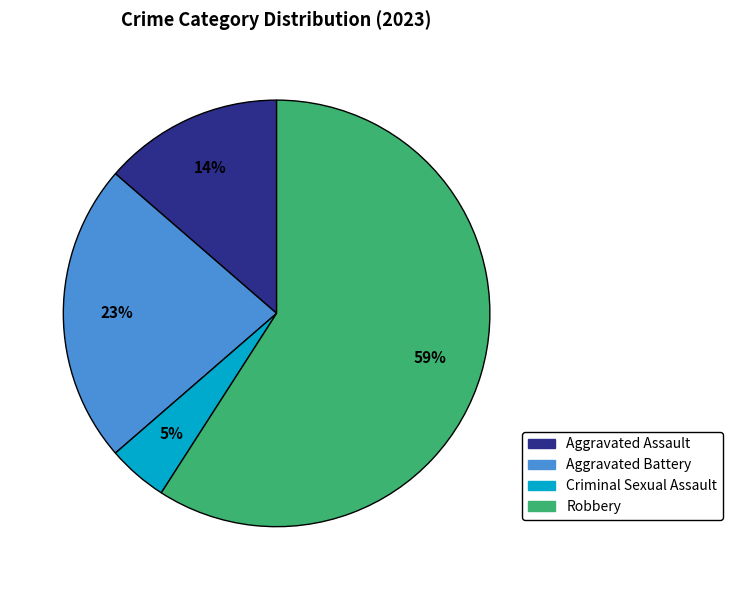

Which slice is the smallest?

Criminal Sexual Assault